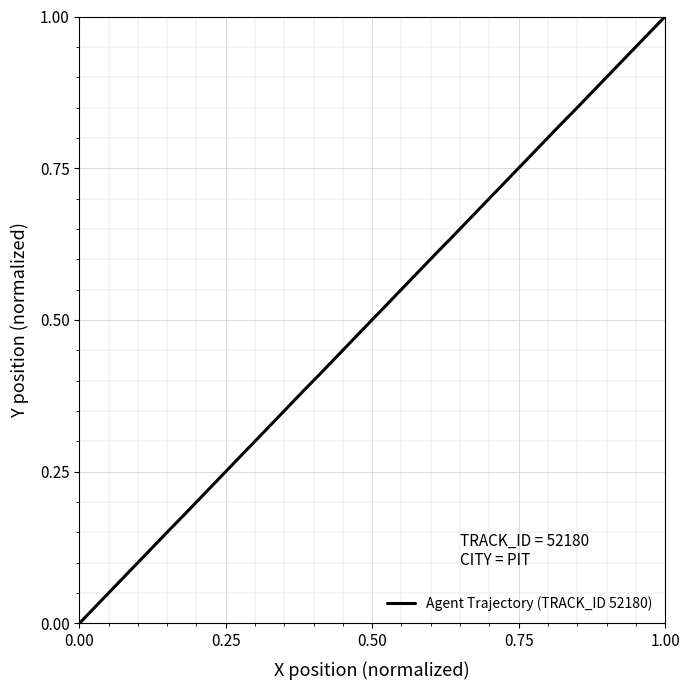

What is the maximum value shown in the chart?

1.0